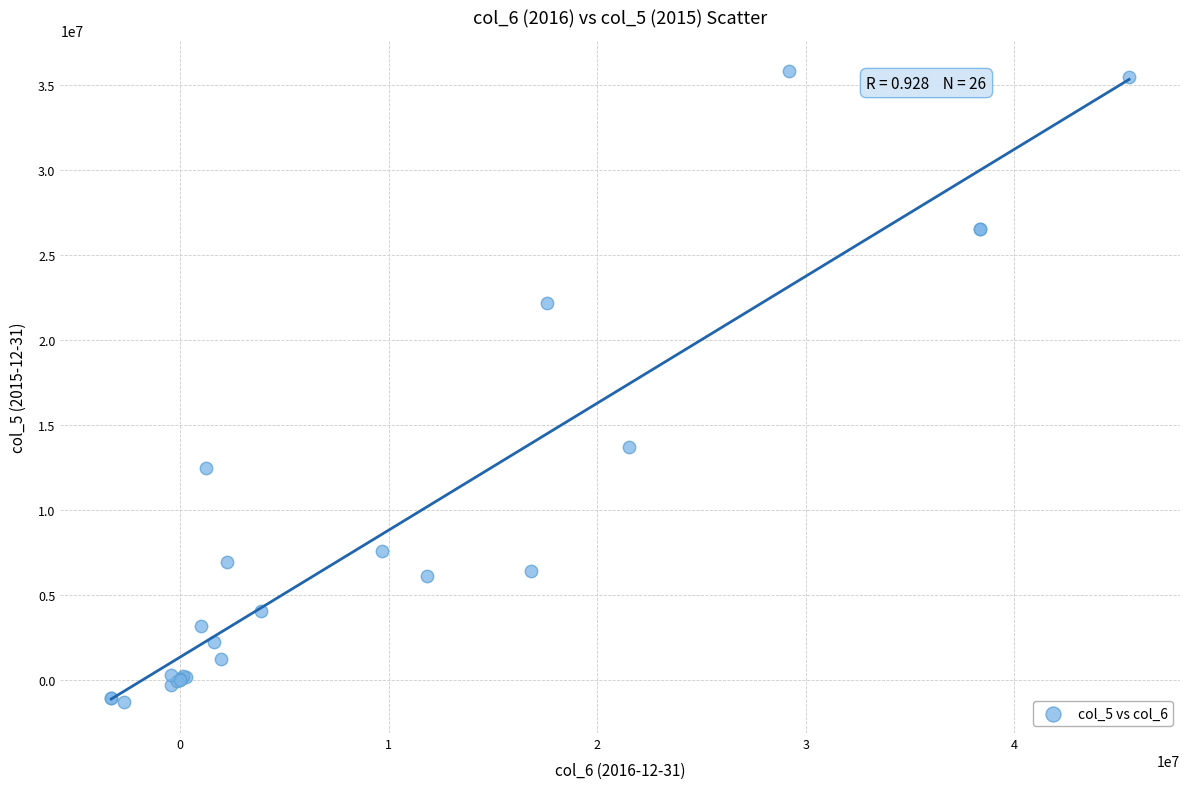

What Y value in the scatter plot is closest to 17259500?

13698000.0